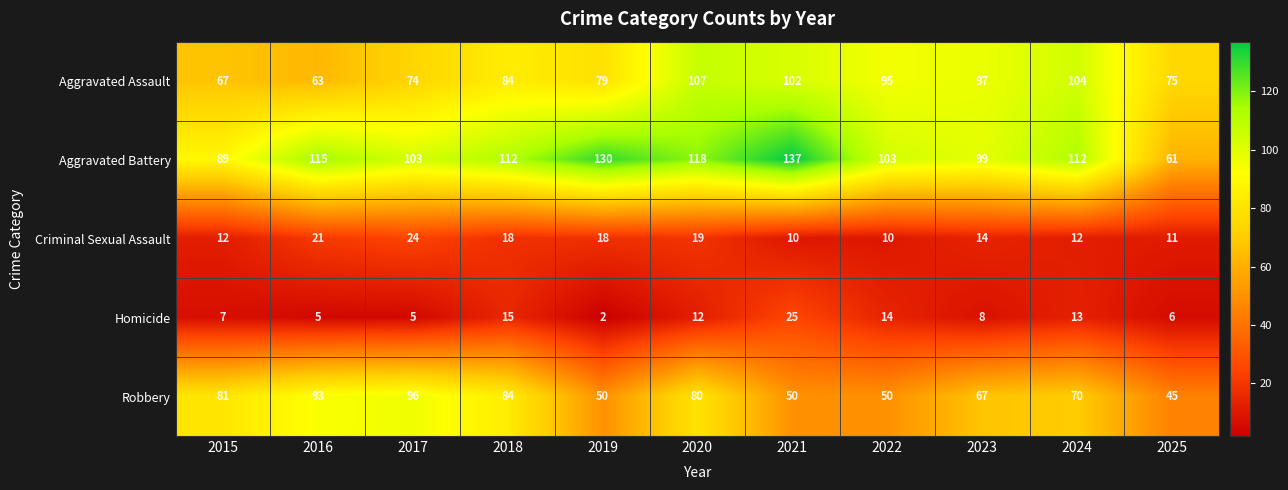

Is the value of Homicide at 2024 greater than the value of Robbery at 2016?

No